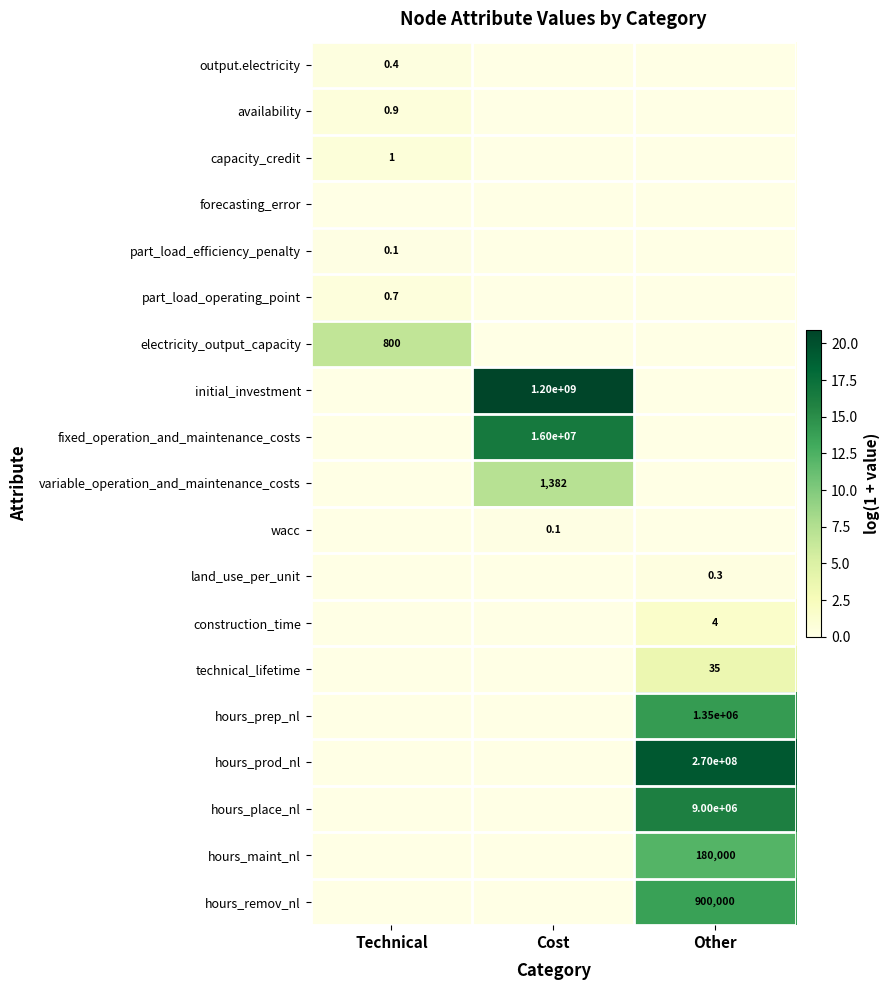

At which category does the chart reach its minimum across all series?

Cost